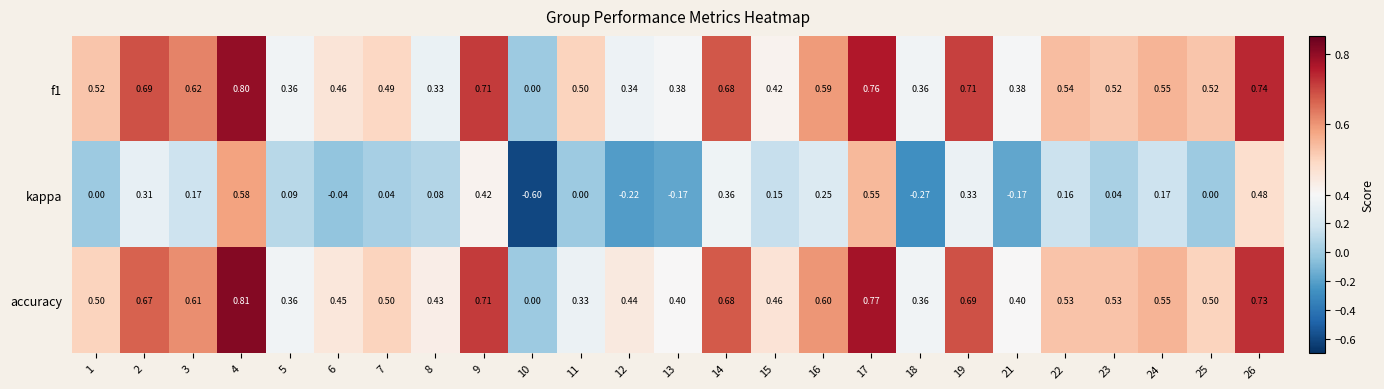

Which series has the widest spread of values?

kappa